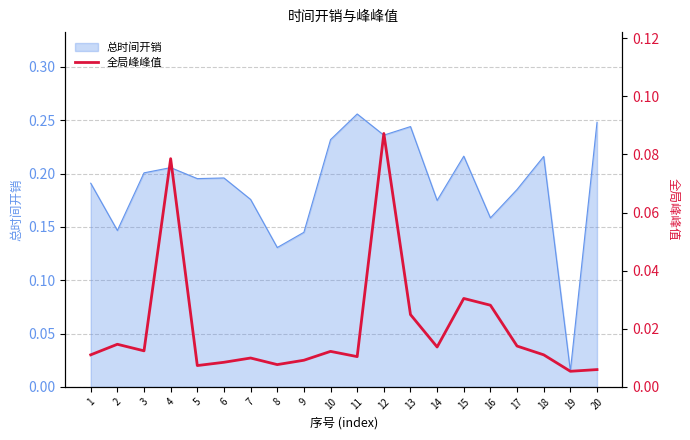

Reading left to right, list all the values displayed in this chart.

1=0.0	2=0.0	3=0.0	4=0.1	5=0.0	6=0.0	7=0.0	8=0.0	9=0.0	10=0.0	11=0.0	12=0.1	13=0.0	14=0.0	15=0.0	16=0.0	17=0.0	18=0.0	19=0.0	20=0.0